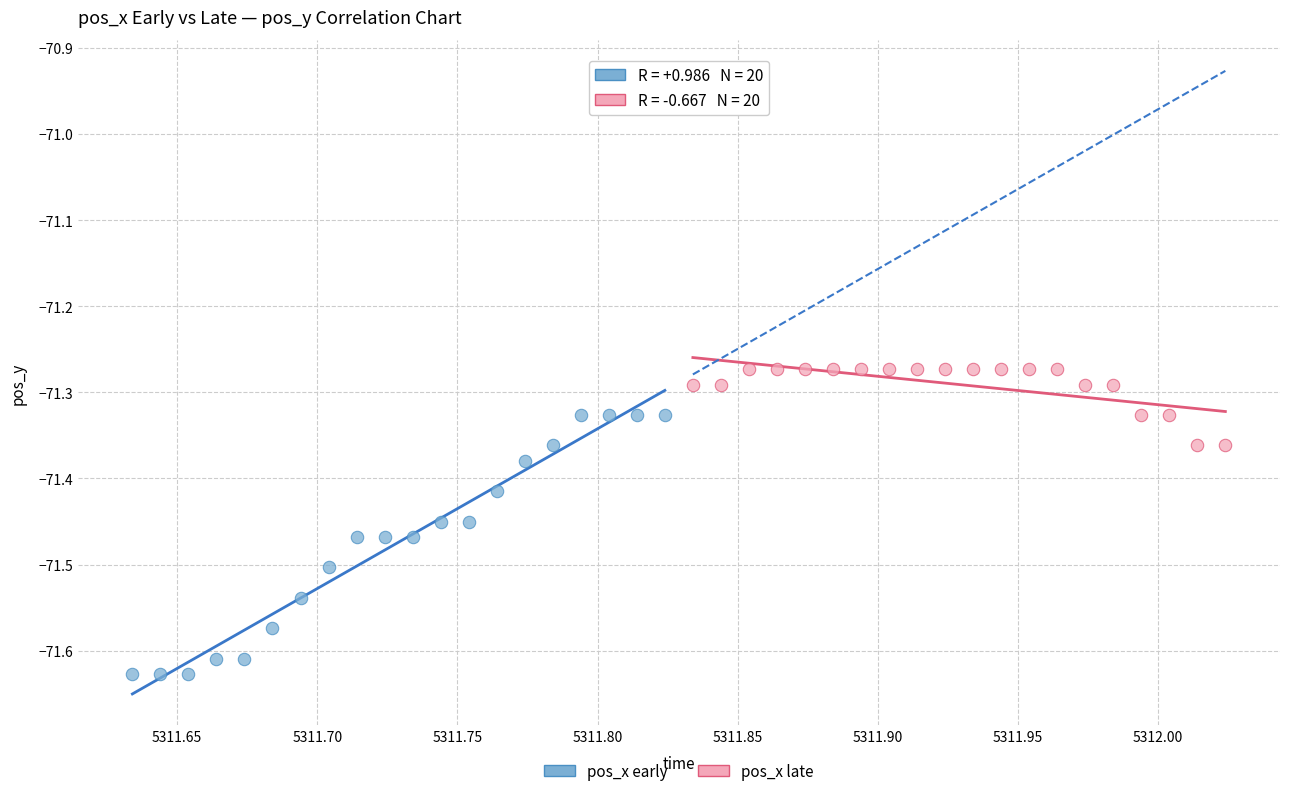

Which series has the largest Y range (max minus min)?

pos_x early